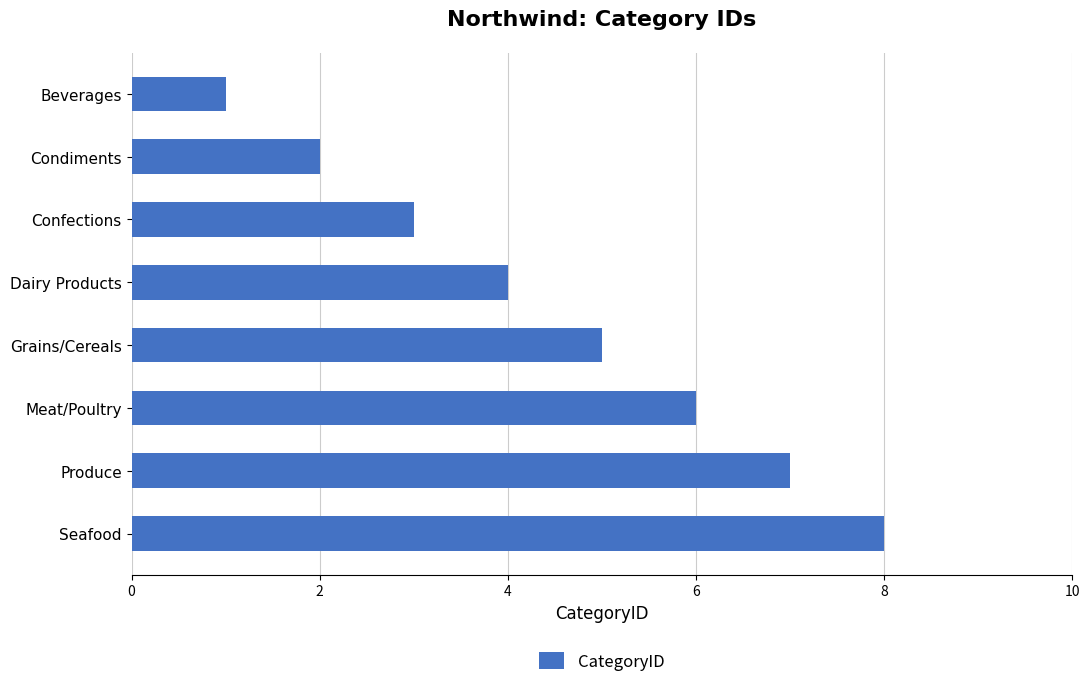

Count the number of data series in this chart.

1